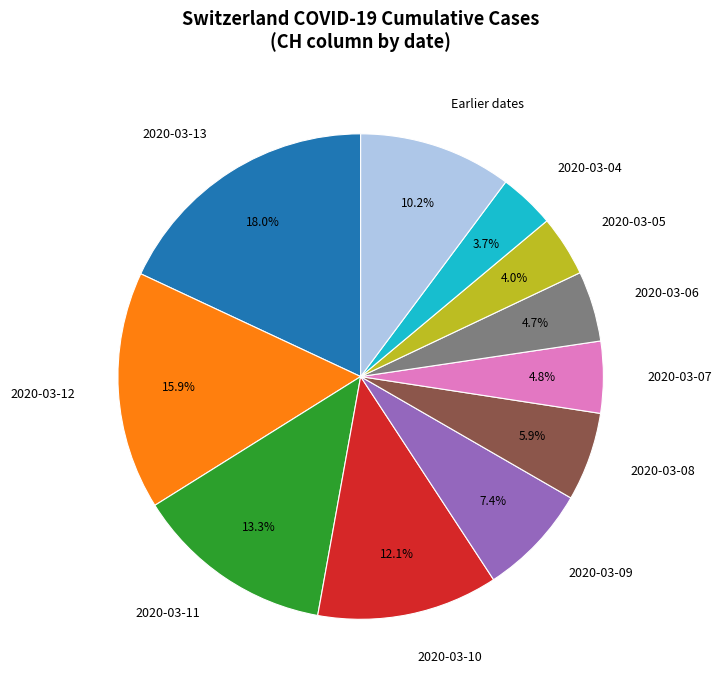

What is the largest slice in the pie chart?

2020-03-13